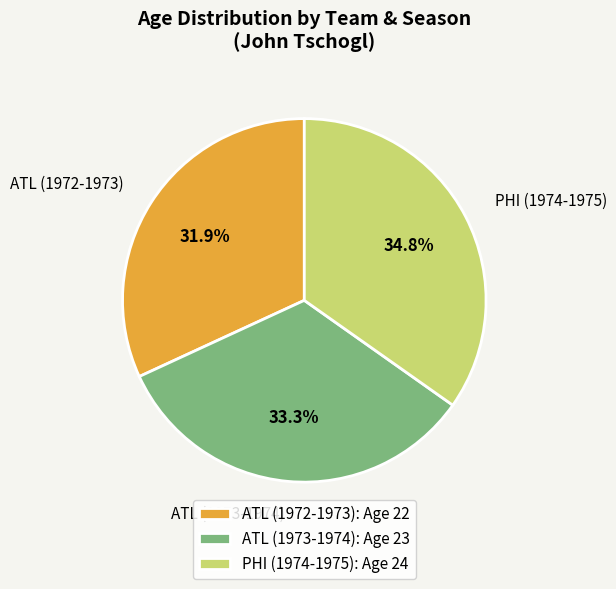

True or false: ATL (1972-1973) accounts for 32% of the total.

True